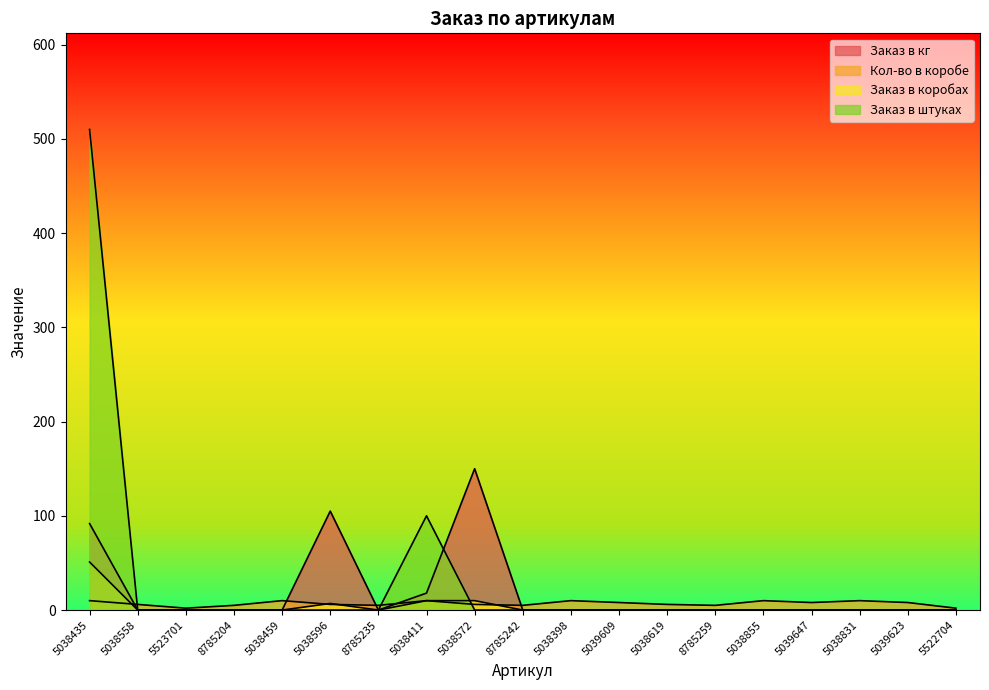

What is the difference between the second highest and second lowest values in the Кол-во в коробе series?

8.0